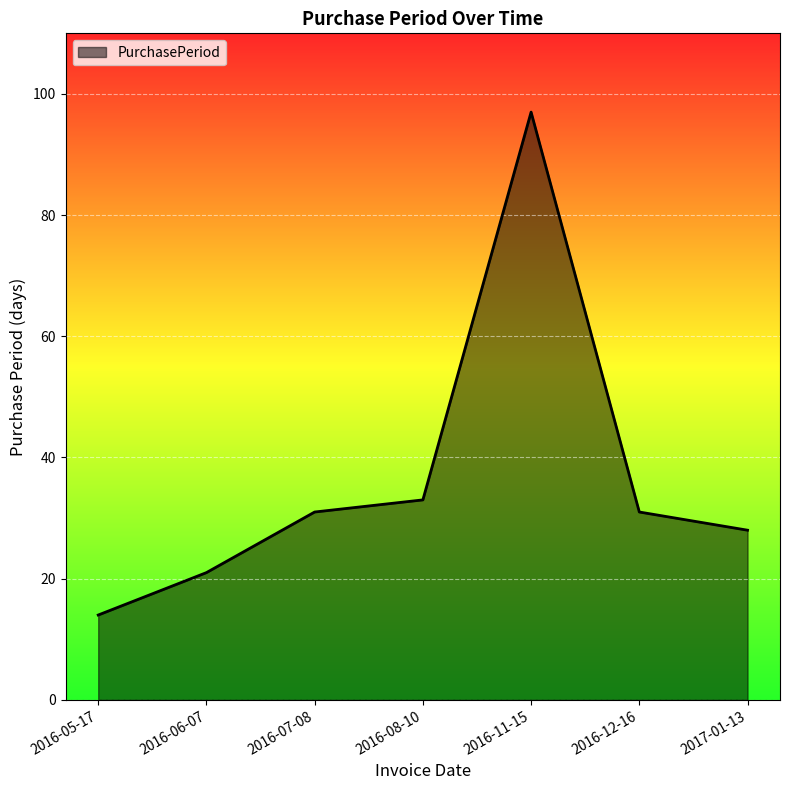

What is the average value?

36